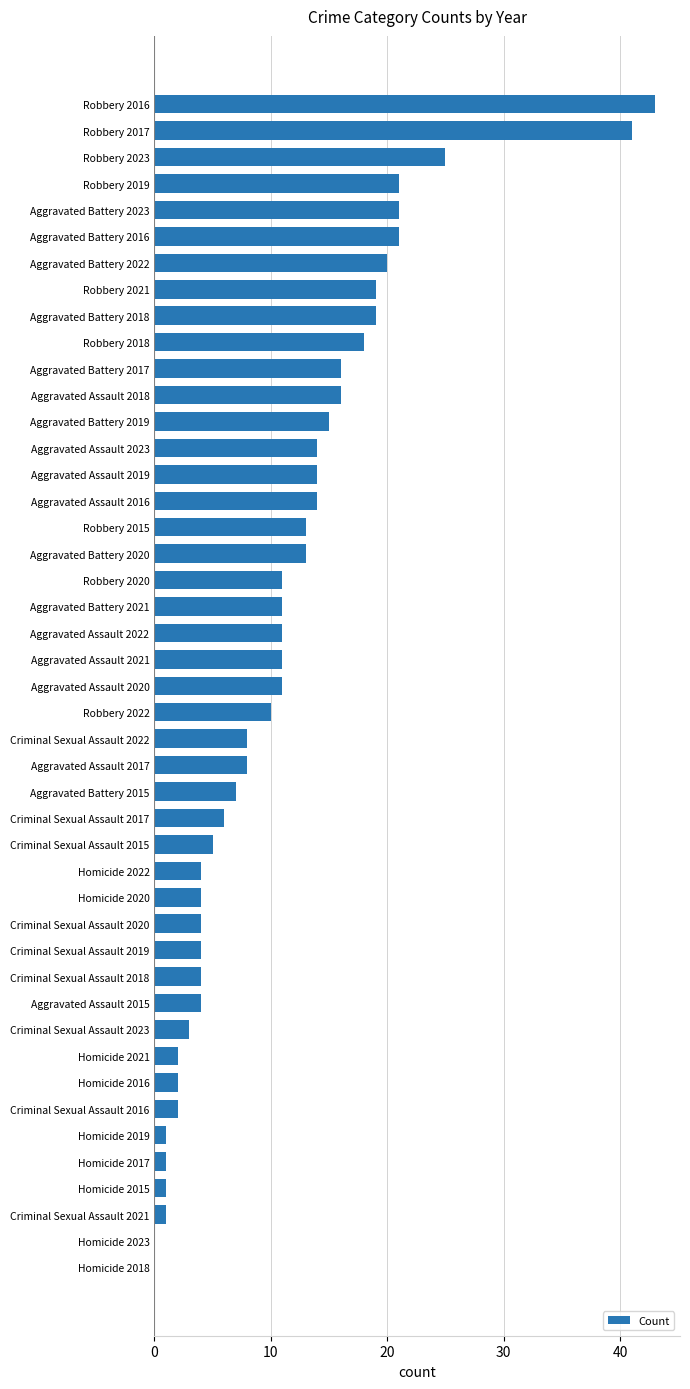

Which has a higher value, Criminal Sexual Assault 2018 or Aggravated Battery 2017?

Aggravated Battery 2017